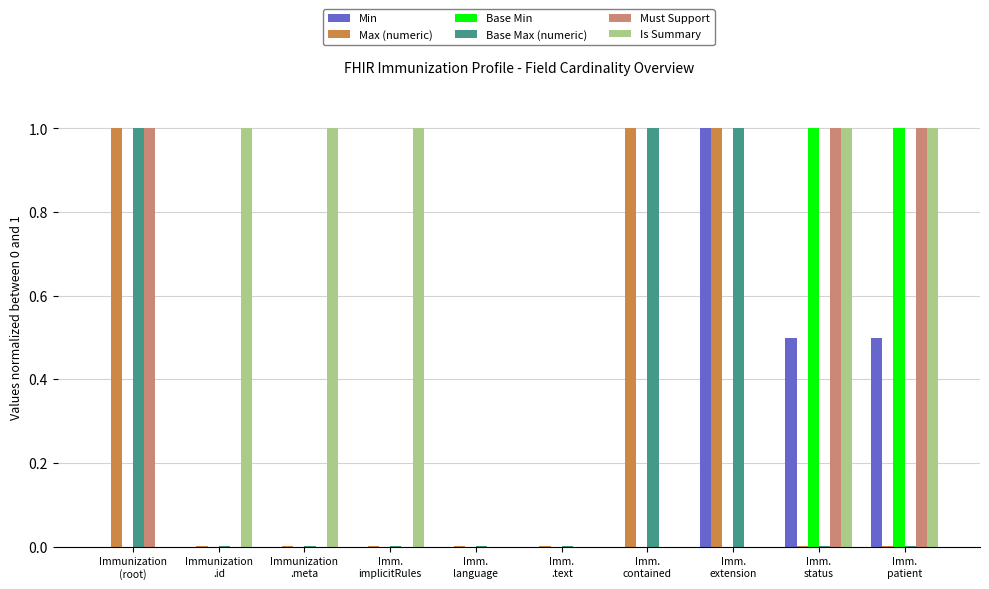

Which series has the largest total across all categories?

Is Summary